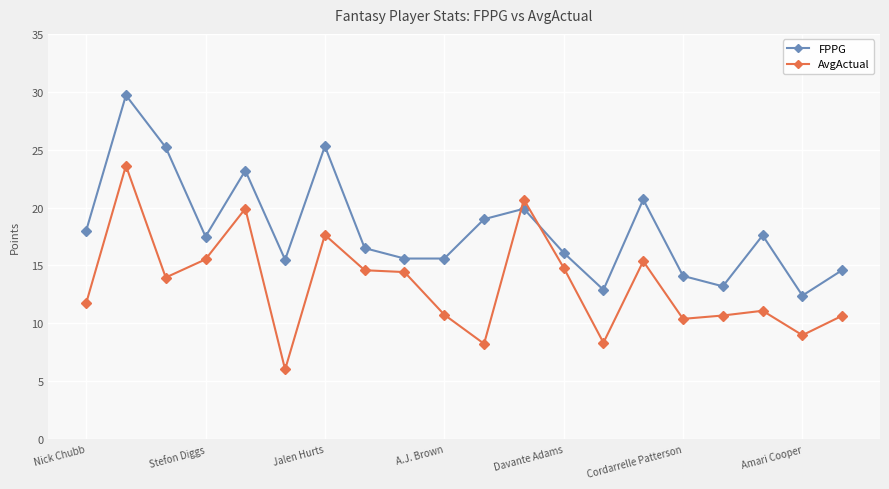

Rank the series by their average value, from lowest to highest.

AvgActual, FPPG